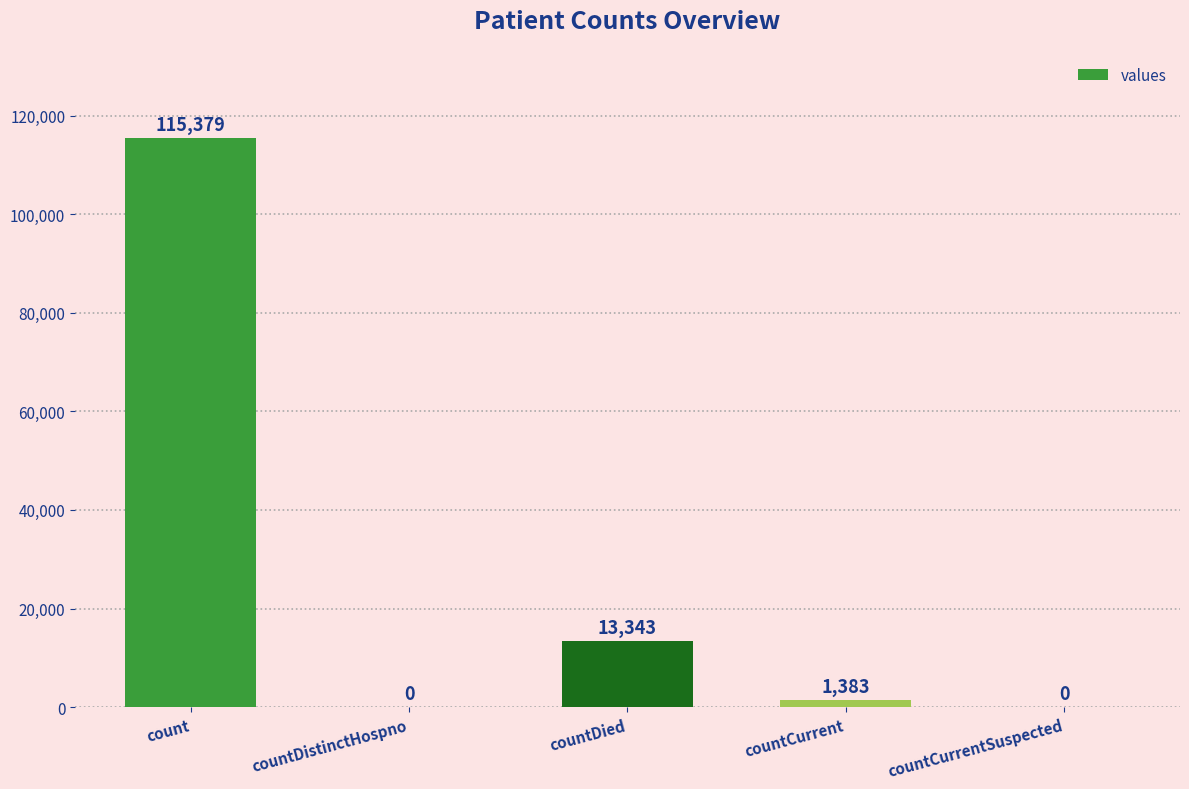

What is the change in value from count to countDistinctHospno?

-115379